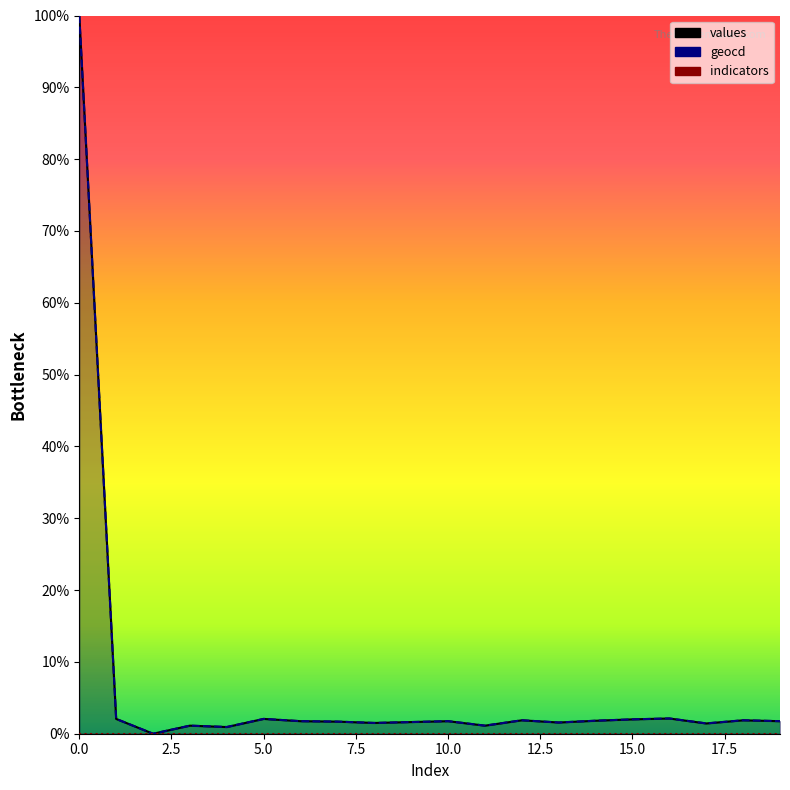

At how many categories does at least one series exceed 53?

1